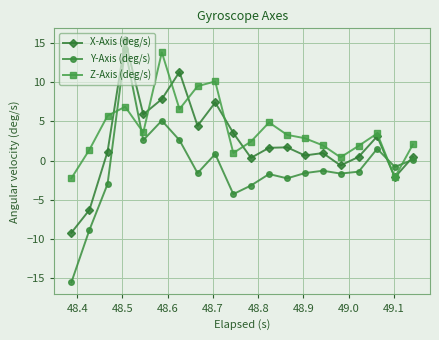

Rank the series by their average value, from lowest to highest.

Y-Axis (deg/s), X-Axis (deg/s), Z-Axis (deg/s)